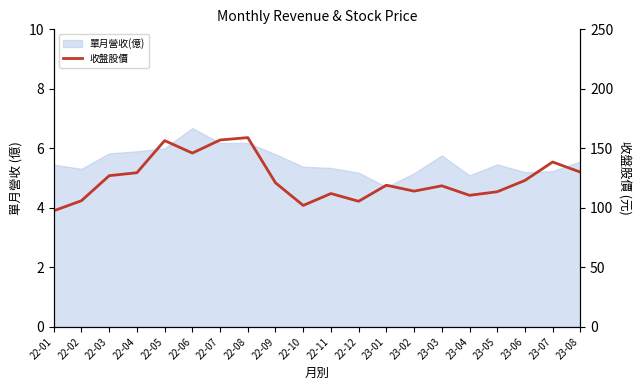

Count the number of values greater than 121.

9